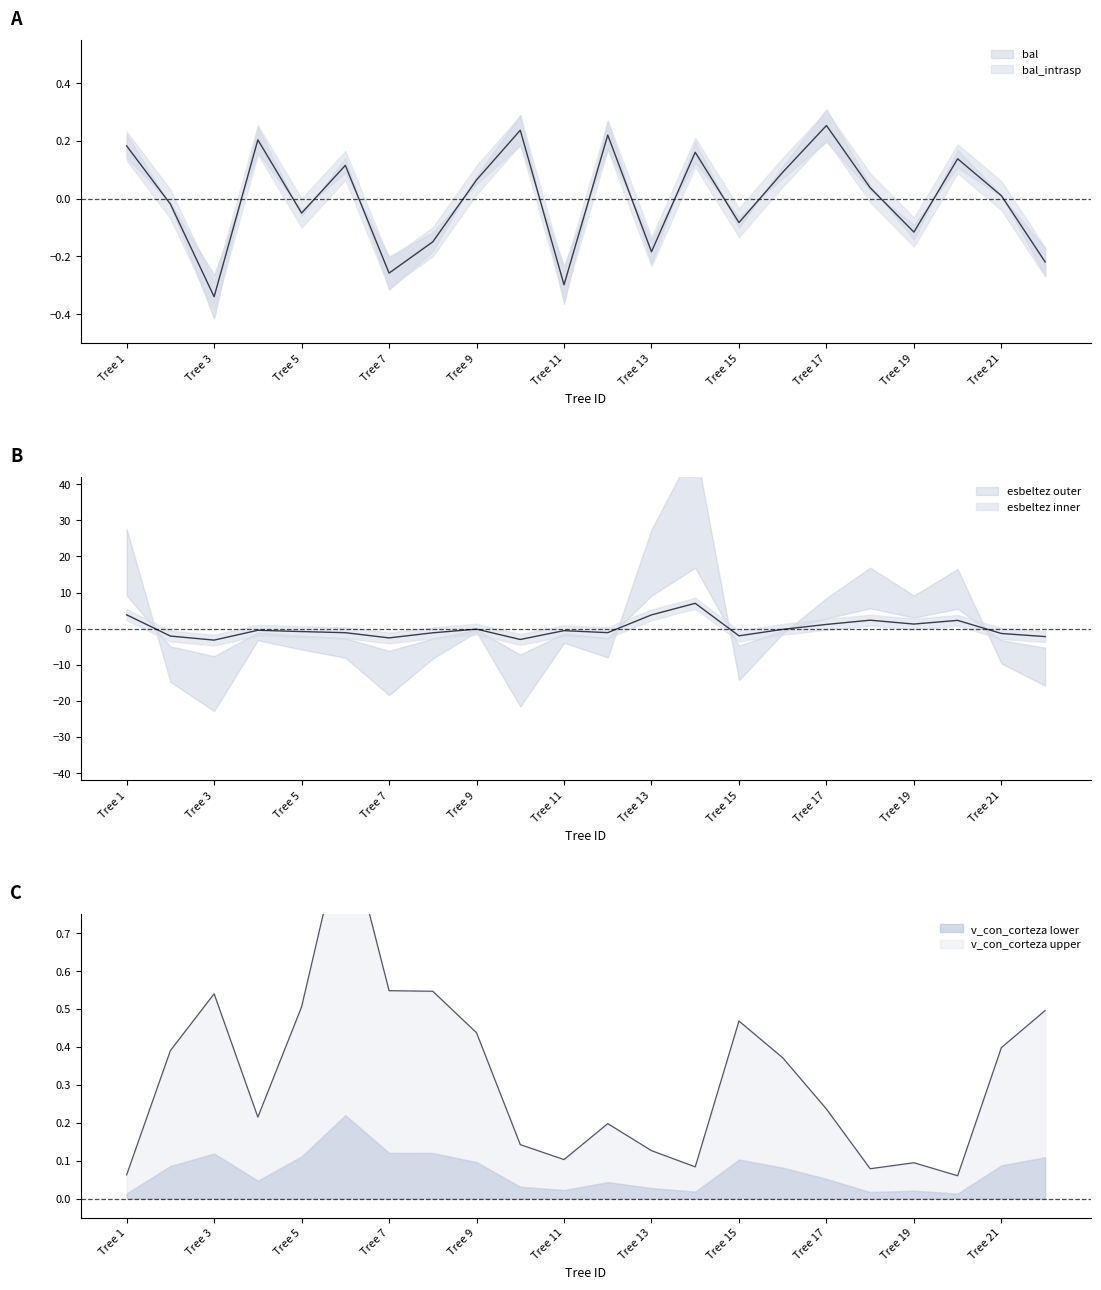

What is the value of the bal point at the 11th from the left?

-0.3